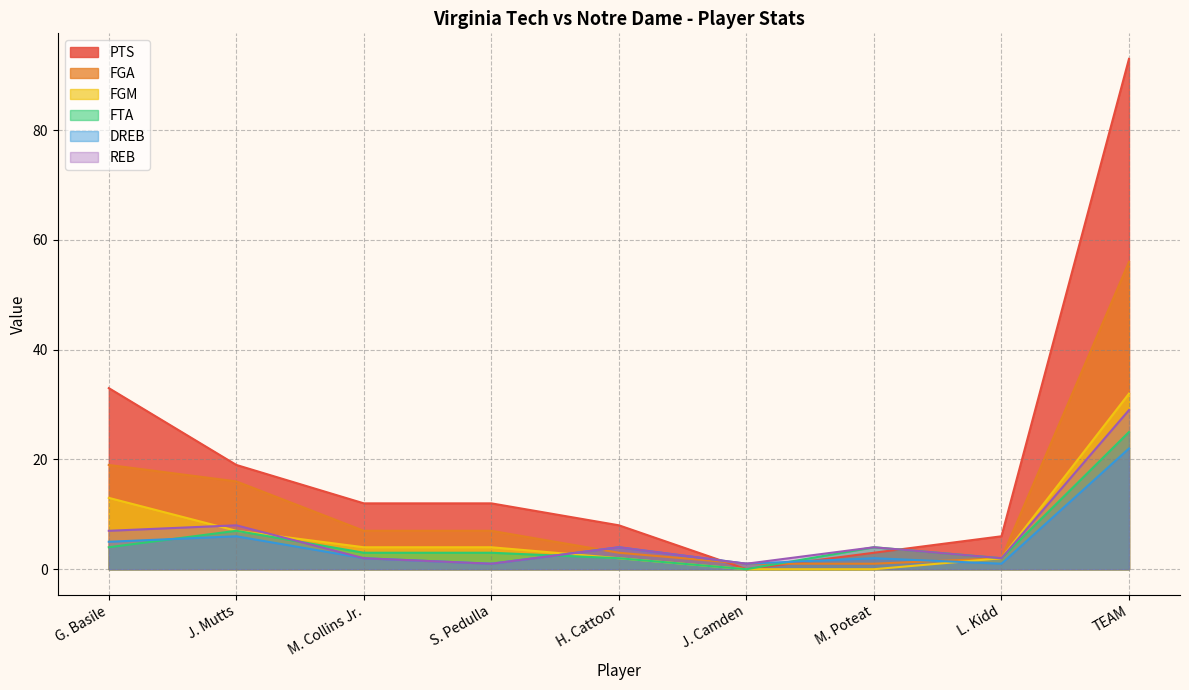

Does the chart have visible grid lines?

Yes